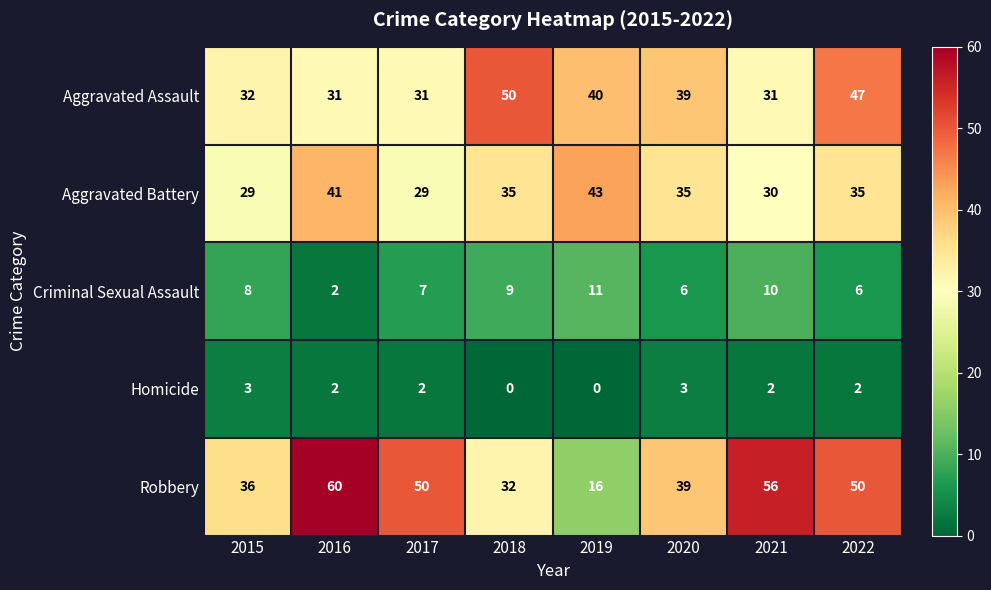

Between 2016 and 2021, which series saw the biggest shift?

Aggravated Battery